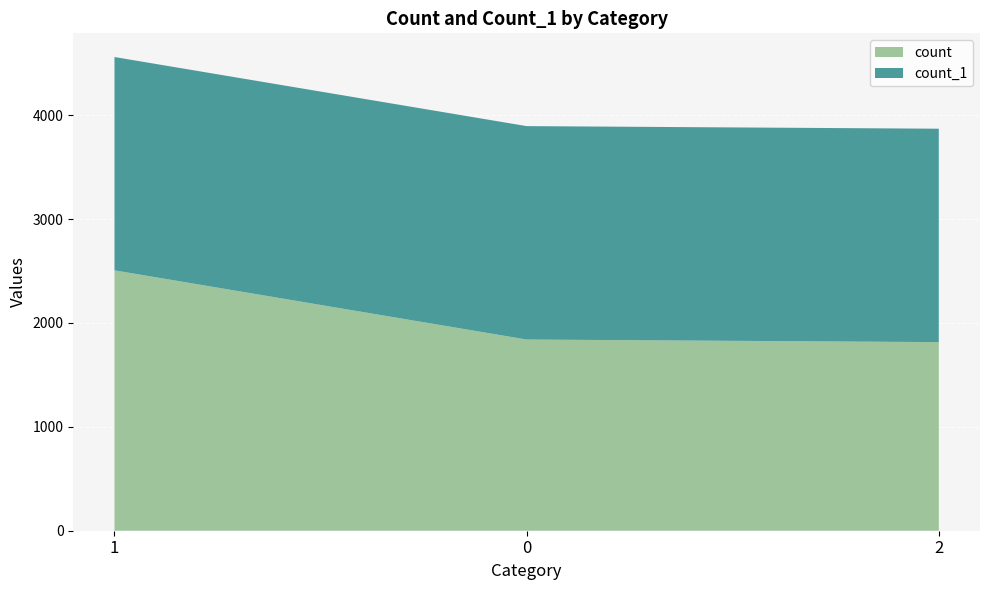

Reading left to right, extract all data points from this chart.

count: 2506	1840	1815
count_1: 2053	2054	2054